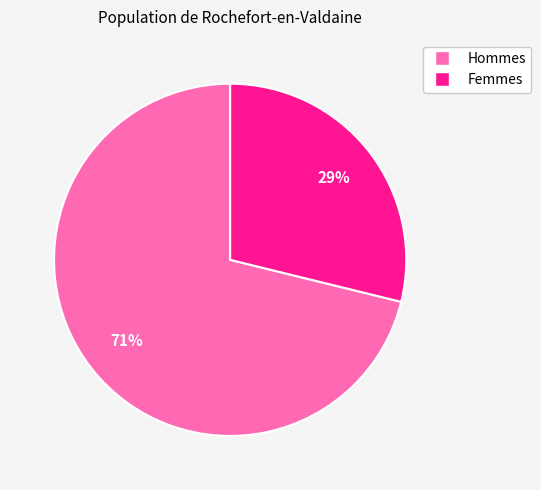

To the nearest percent, what is the average slice percentage?

50%